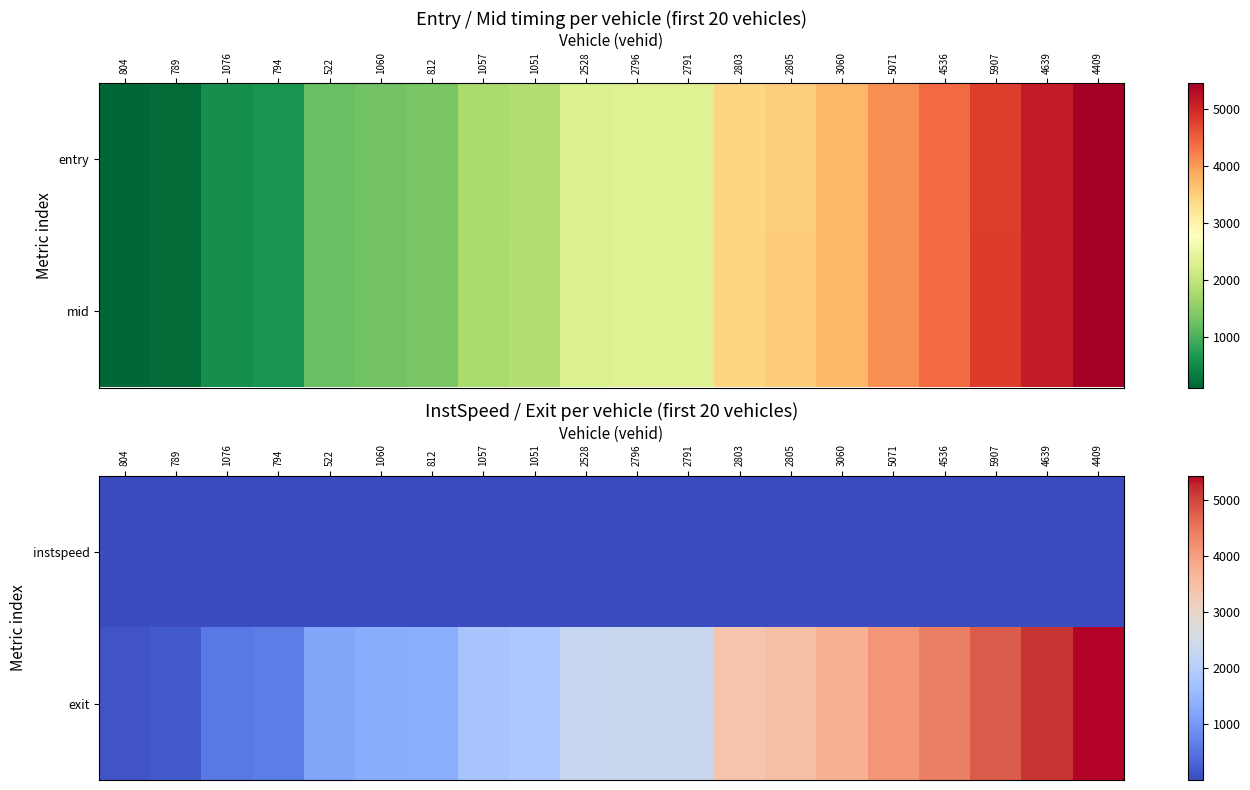

At which category is the sum across all series the highest?

4409